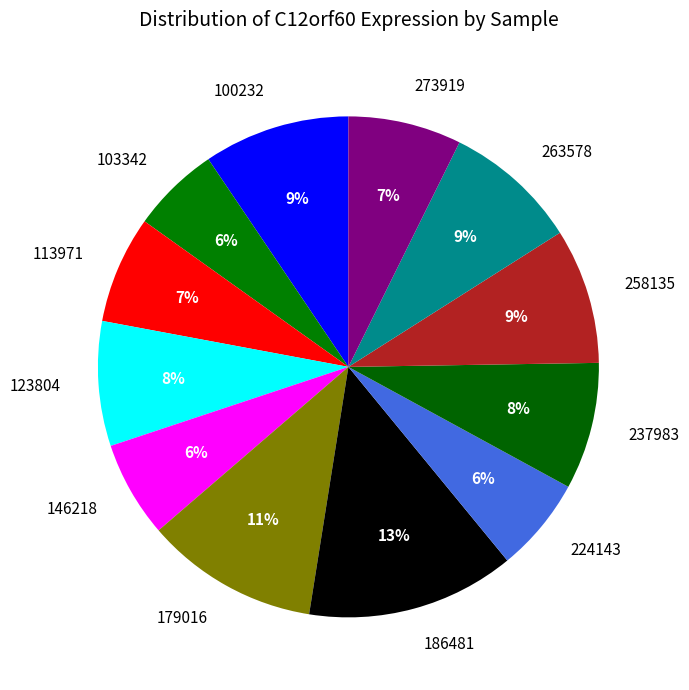

True or false: 100232 accounts for 18% of the total.

False